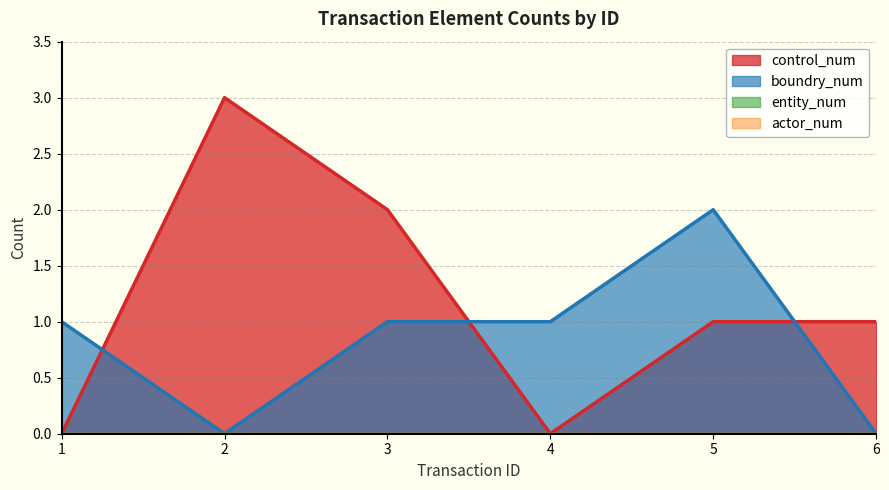

How many times do boundry_num and control_num cross each other?

3